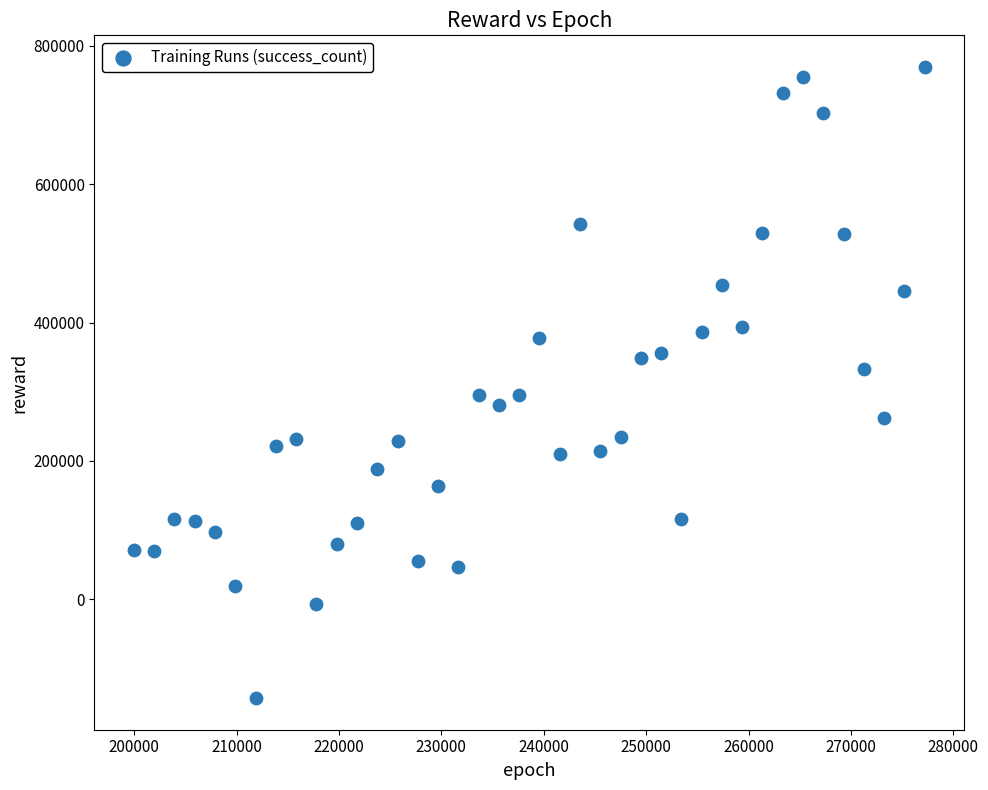

What is the range of X values (max minus min)?

77220.0